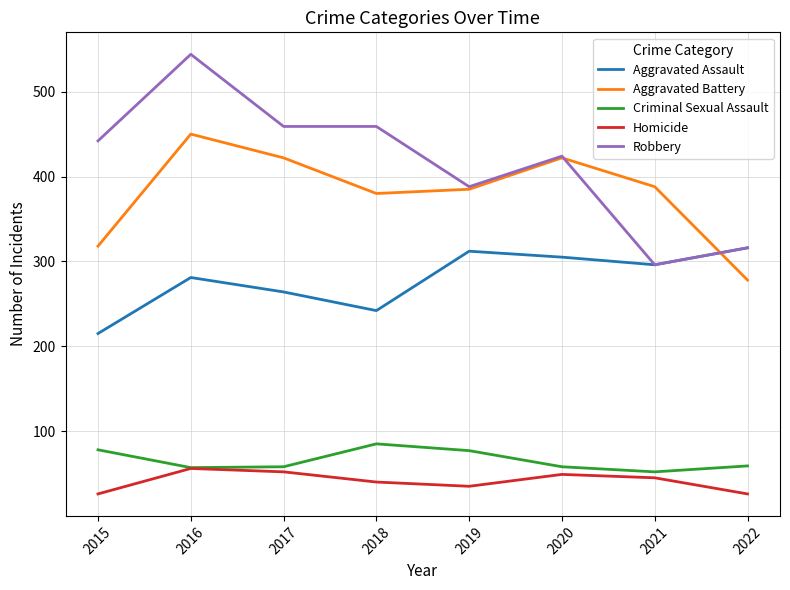

Which series changed the most between 2015 and 2017?

Aggravated Battery